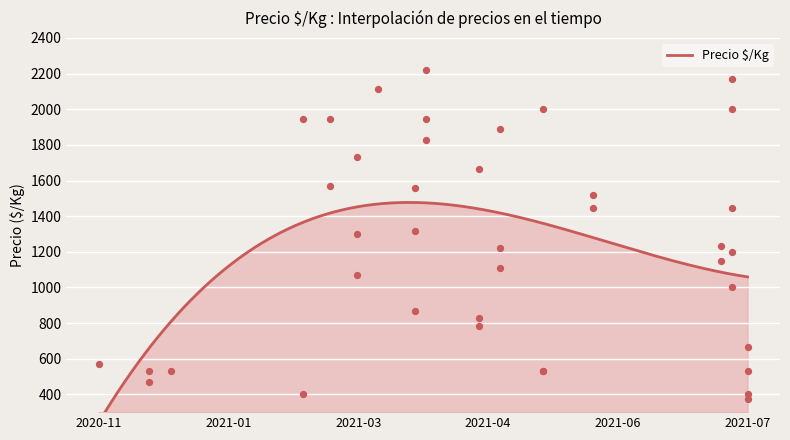

Between 2021-04-19 and 2021-03-30, which is larger?

2021-03-30